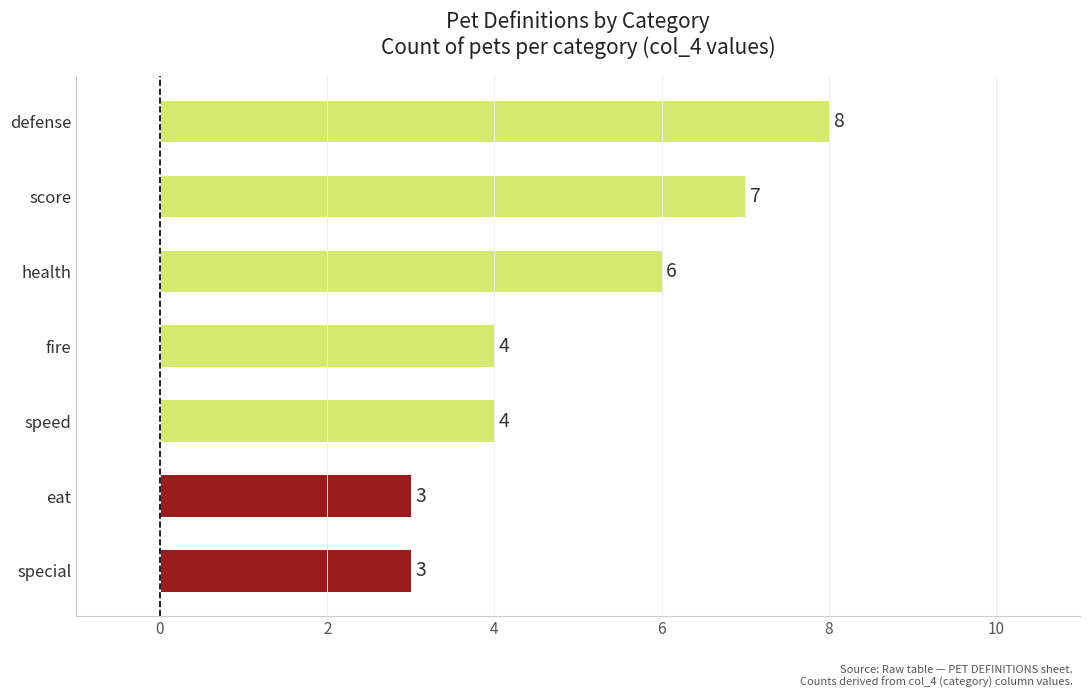

True or false: the data shows 4 at fire.

True